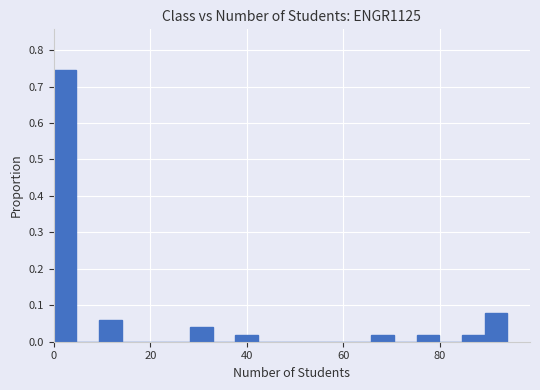

Around what value on the x-axis is the tallest bar? Give the approximate position of its centre, as read against the axis.

2